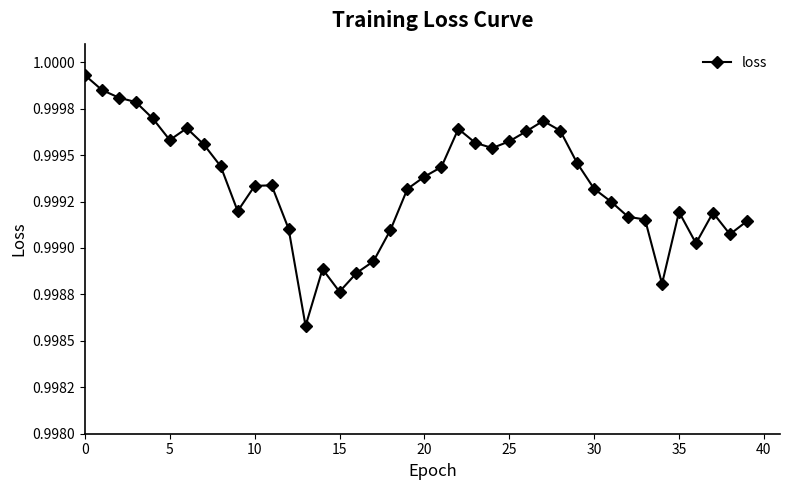

Is this an area chart (filled region under the line)?

No